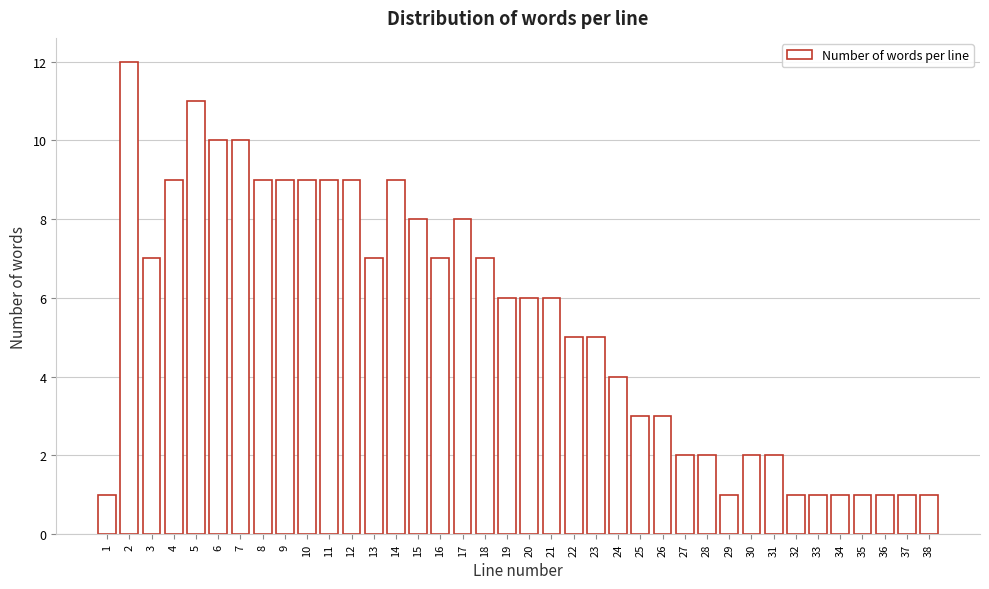

How tall is the bar that spans 31.5 to 32.5 on the x-axis? The values are not printed on the chart, so give them approximately, as read against the axis.

1